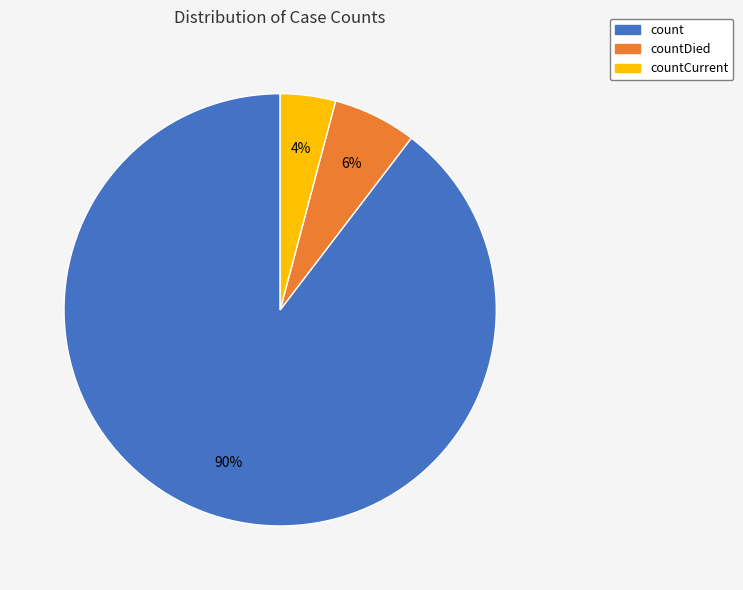

To the nearest percent, what is the average slice percentage?

33%